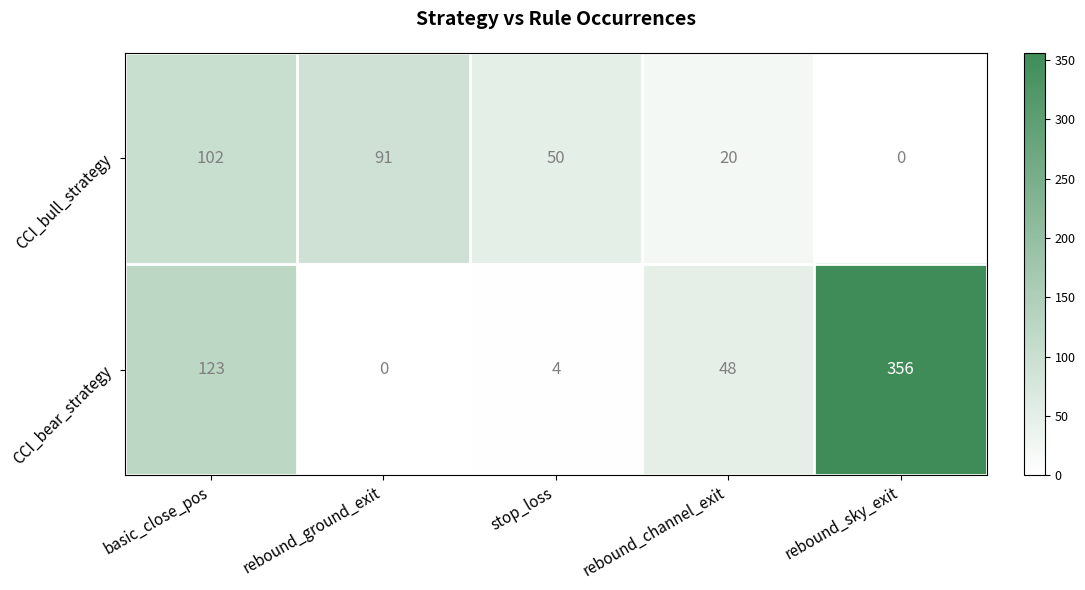

Reading left to right, transcribe all the data shown in this chart.

CCI_bull_strategy: 102	91	50	20	0
CCI_bear_strategy: 123	0	4	48	356